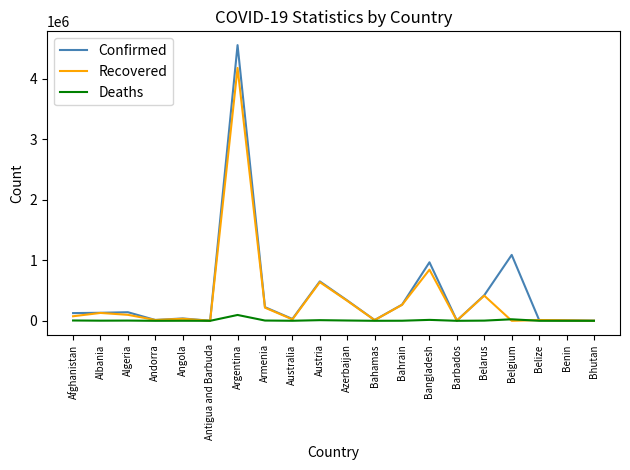

What is the difference between the maximum and second lowest values in the Recovered series?

4174634